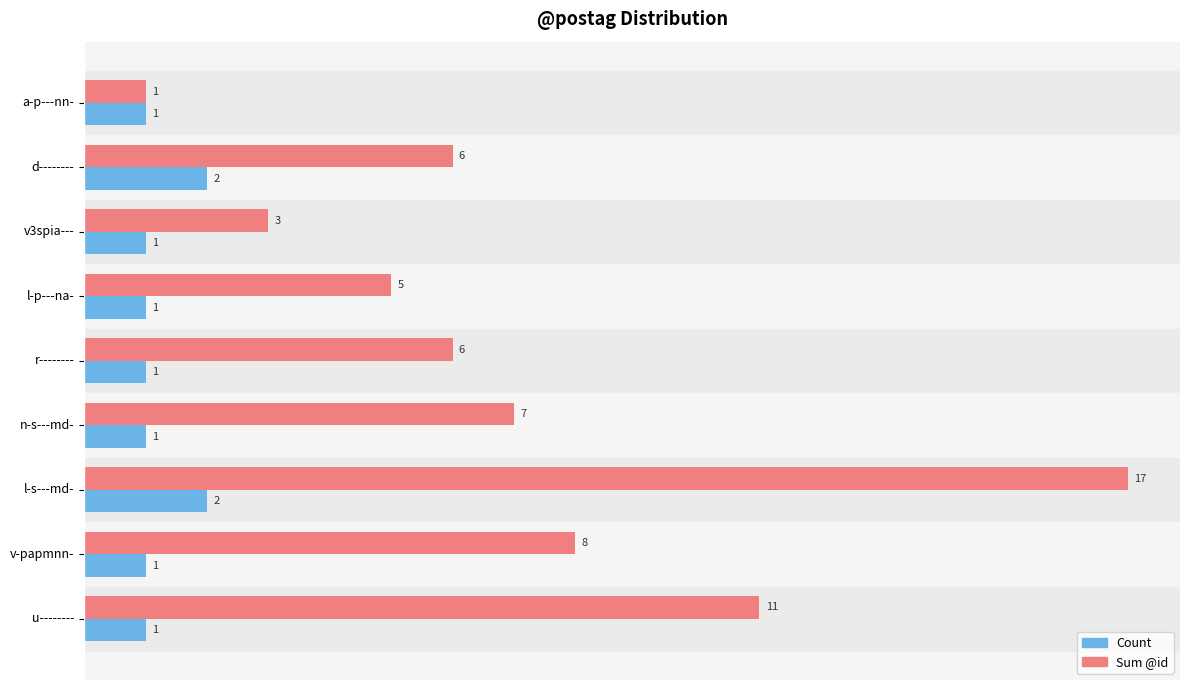

Rank the series by their average value, from lowest to highest.

Count, Sum @id